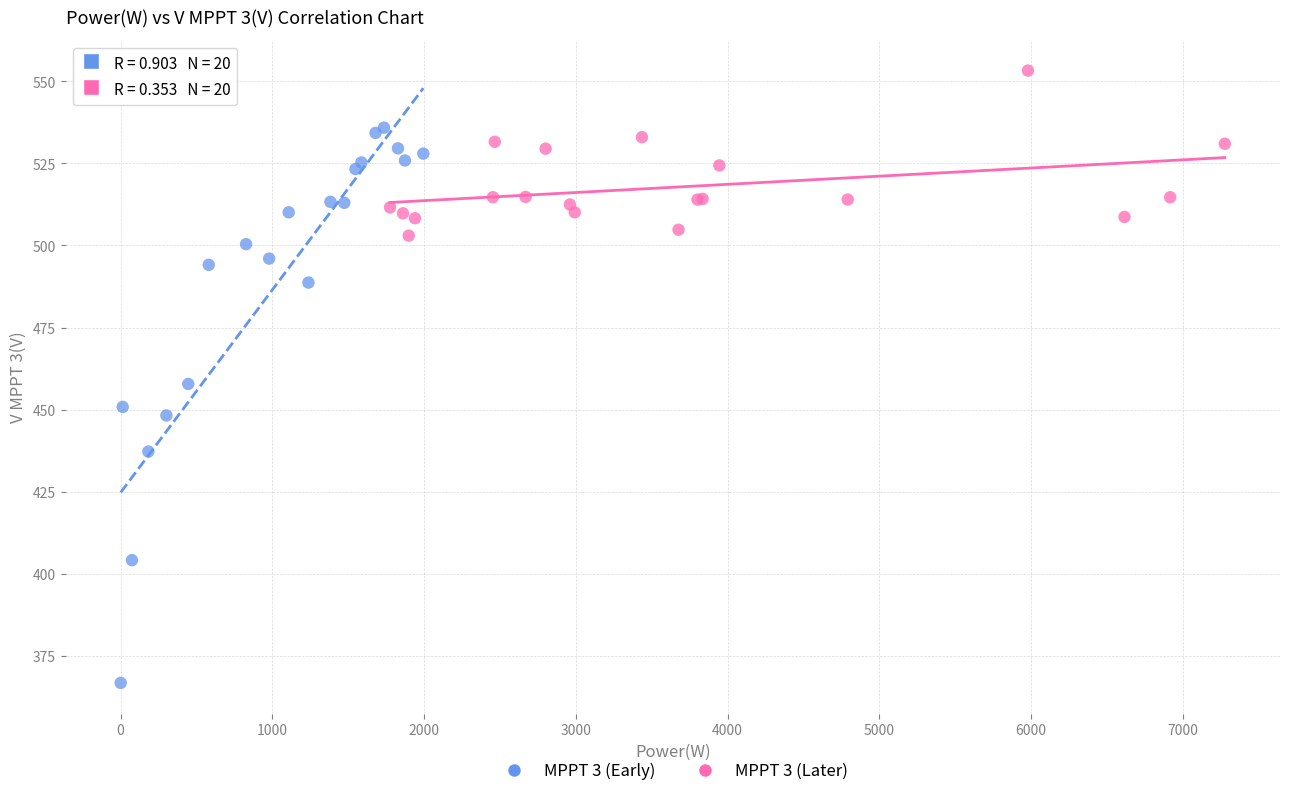

Which series has the widest spread of Y values?

MPPT 3 (Early)